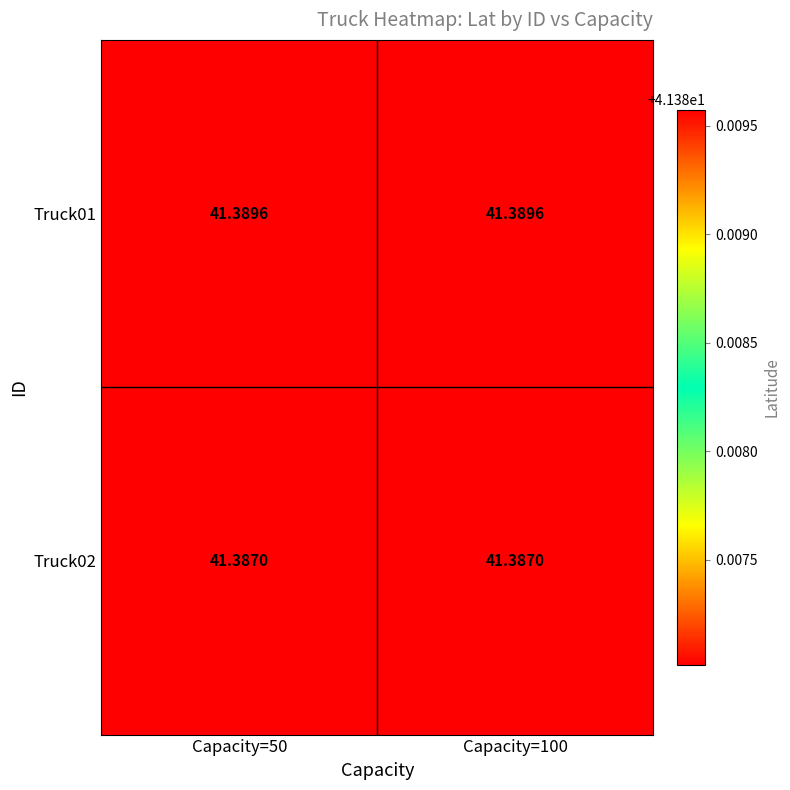

Reading right to left, what are all the values shown in this chart?

Truck01: Capacity=100=41.4	Capacity=50=41.4
Truck02: Capacity=100=41.4	Capacity=50=41.4